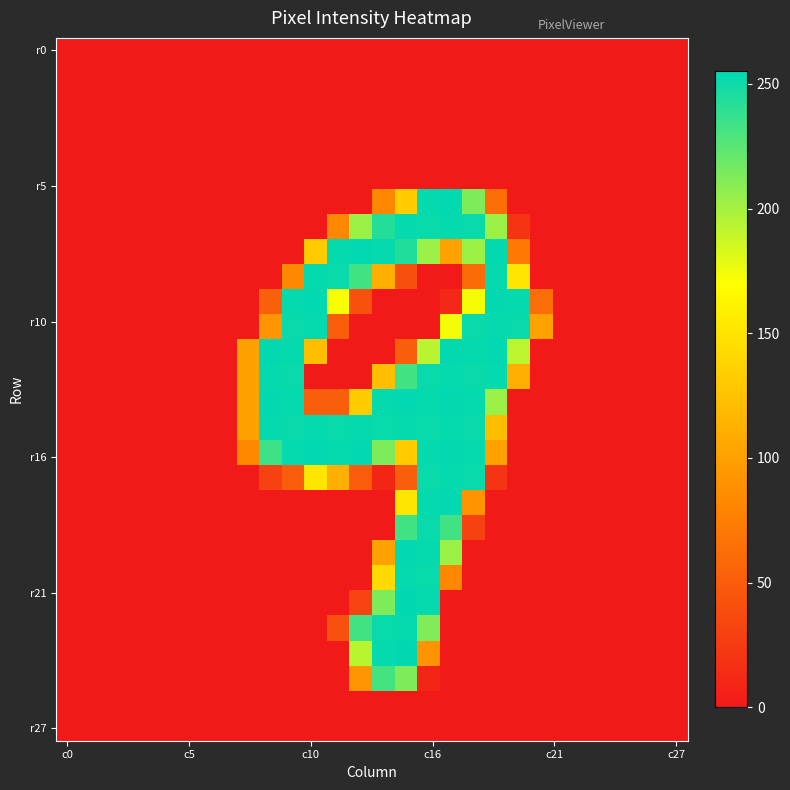

At how many categories does at least one series exceed 170?

12